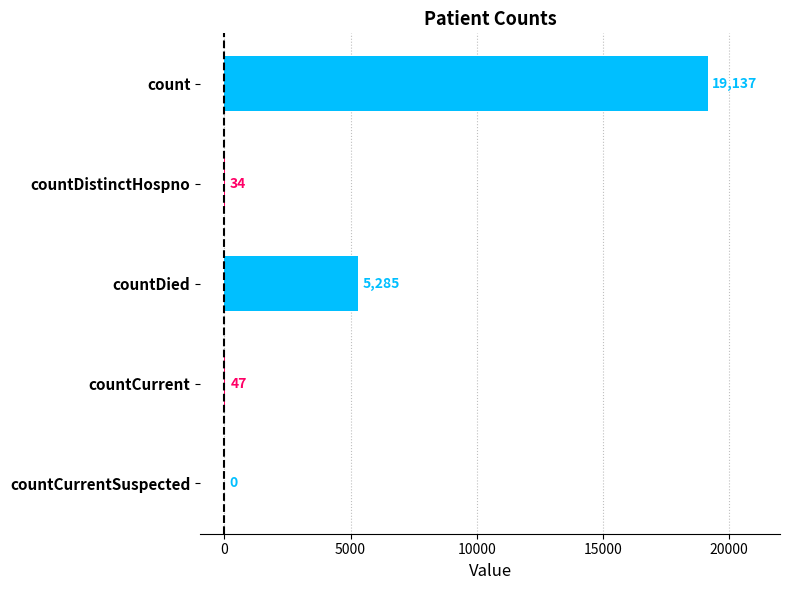

What is the maximum value shown in the chart?

19137